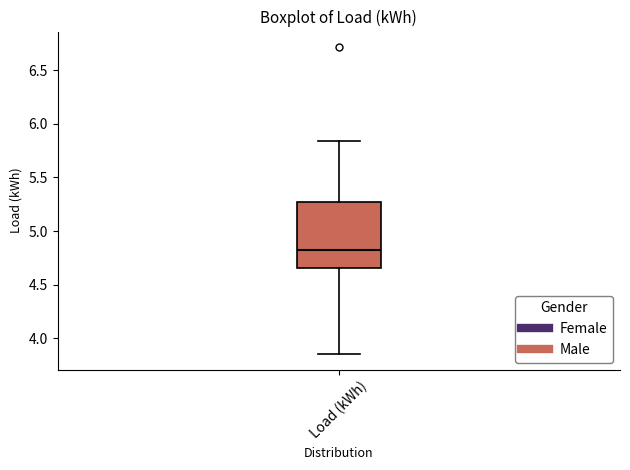

Read this box plot against the y-axis: the position of the median line, the range covered by the box, and the ends of both whiskers. The values are not printed on the chart, so give them approximately, as read against the axis.

median 4.85, box 4.65 to 5.25, whiskers 3.85 to 5.85